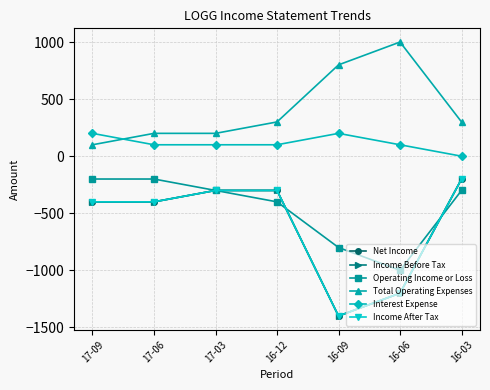

Does the chart display data point markers on the line(s)?

Yes